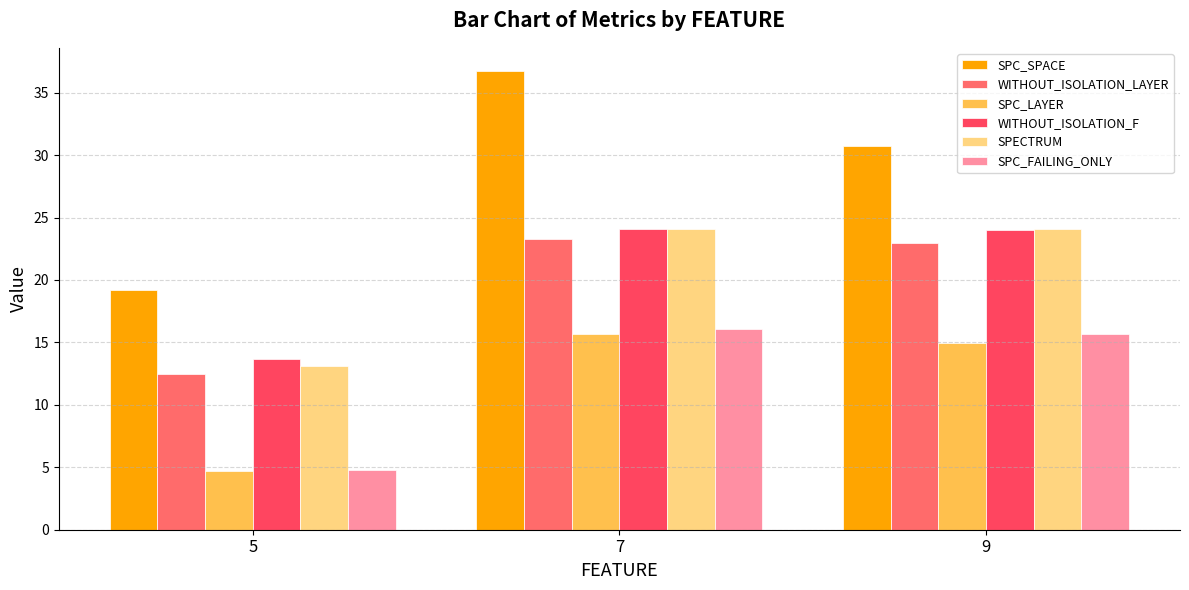

What is the sum of all WITHOUT_ISOLATION_F values?

61.7